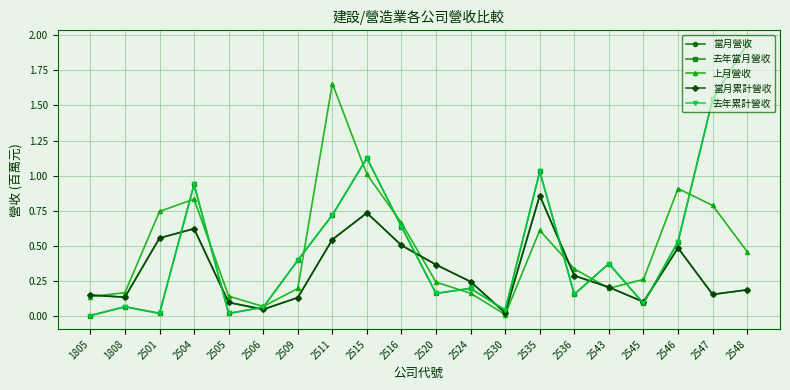

What is the total value across all series at 2506?

0.3